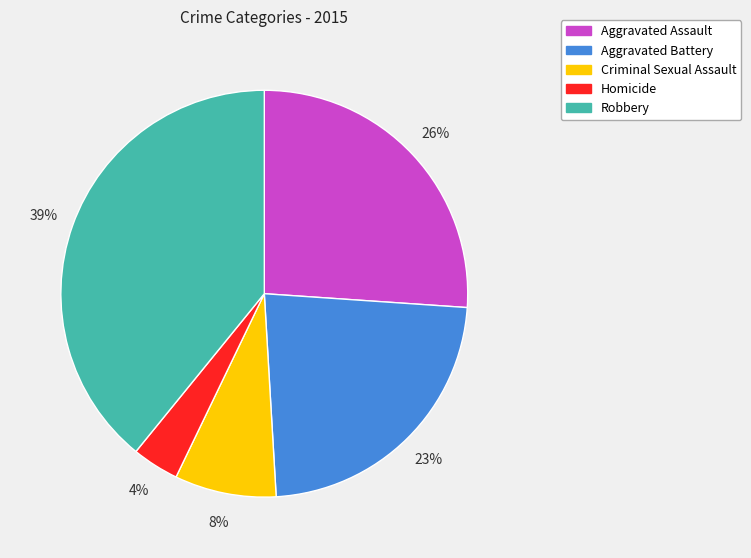

Which has a higher value, Aggravated Assault or Homicide?

Aggravated Assault